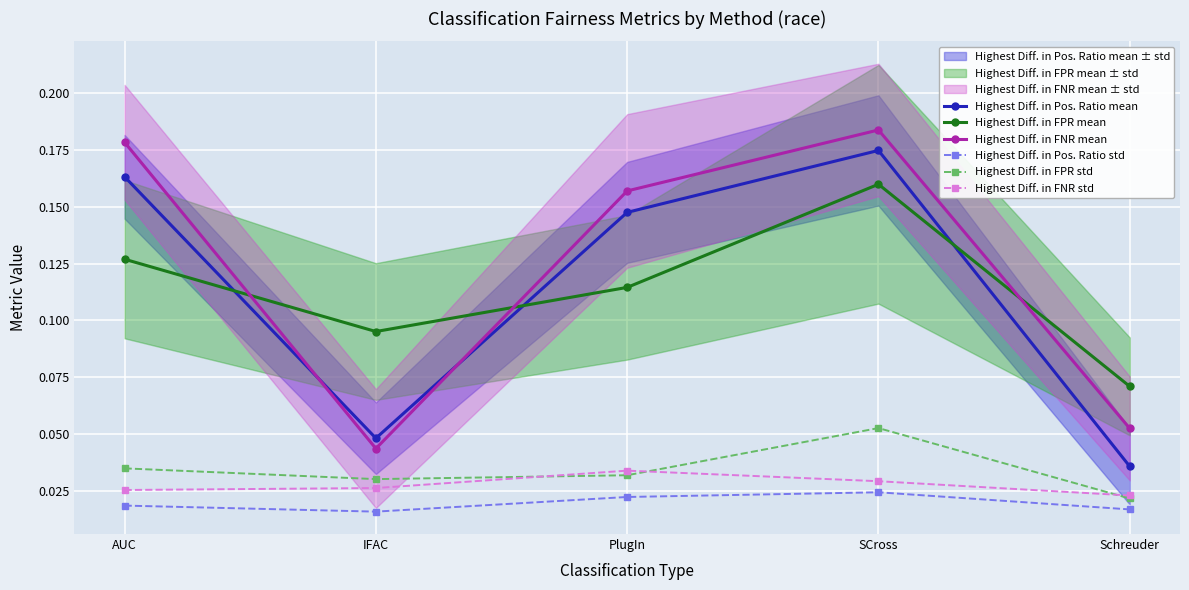

At which label is Highest Diff. in Pos. Ratio mean closest to 0?

Schreuder